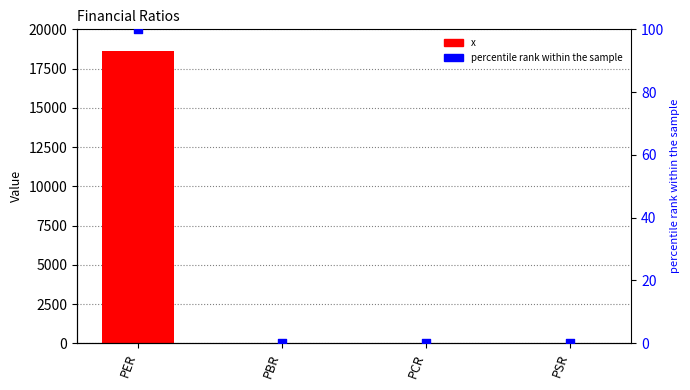

Which series reaches the minimum Y coordinate?

percentile rank within the sample